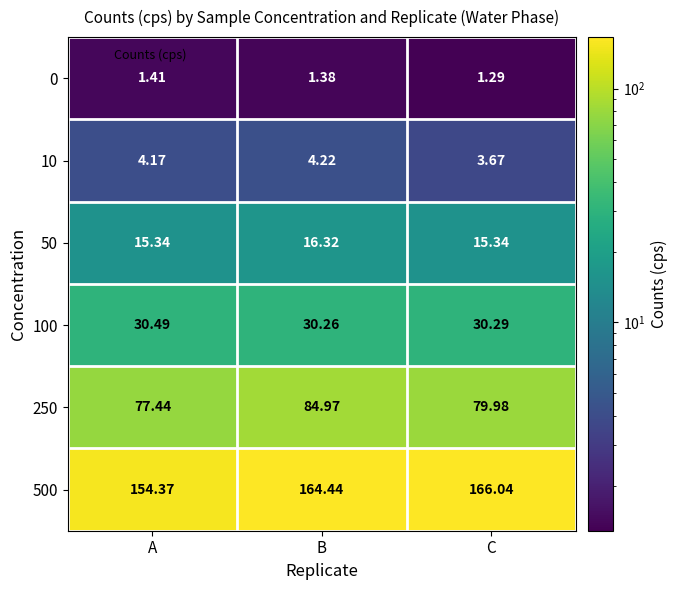

Which series changed the most between B and C?

250